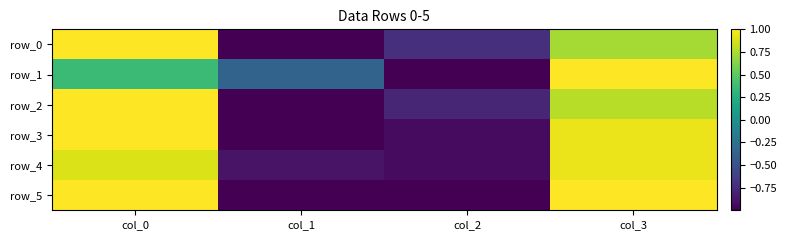

Rank the series at col_1 from highest to lowest value.

row_1, row_4, row_3, row_0, row_2, row_5